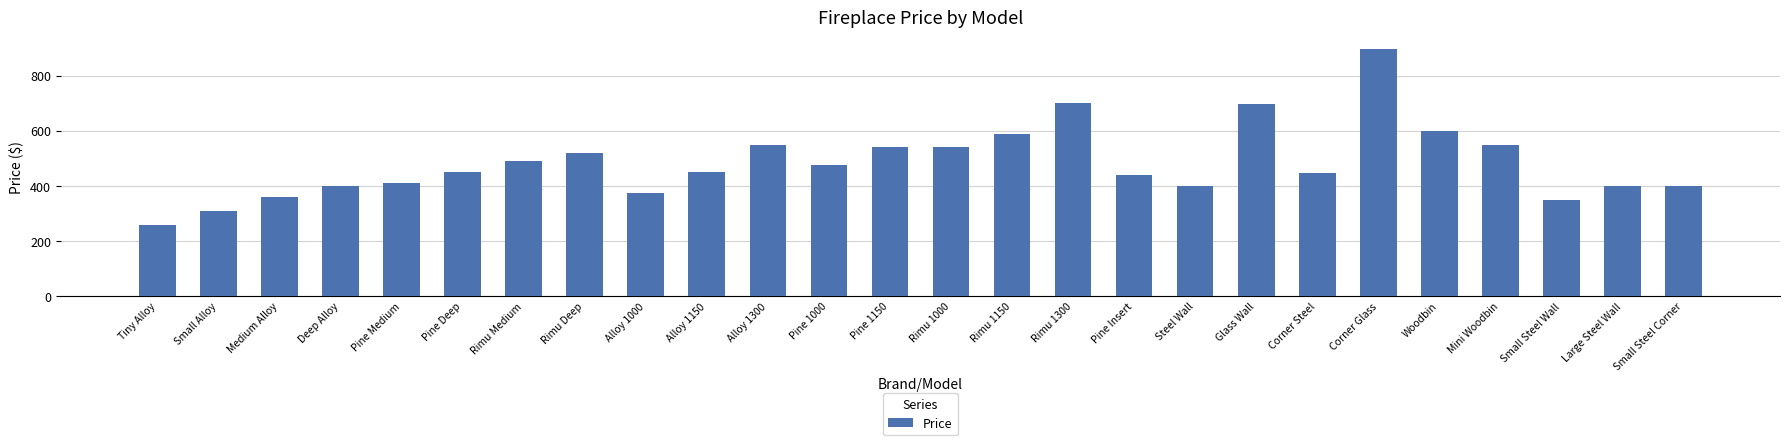

True or false: the data shows 1019 at Glass Wall.

False